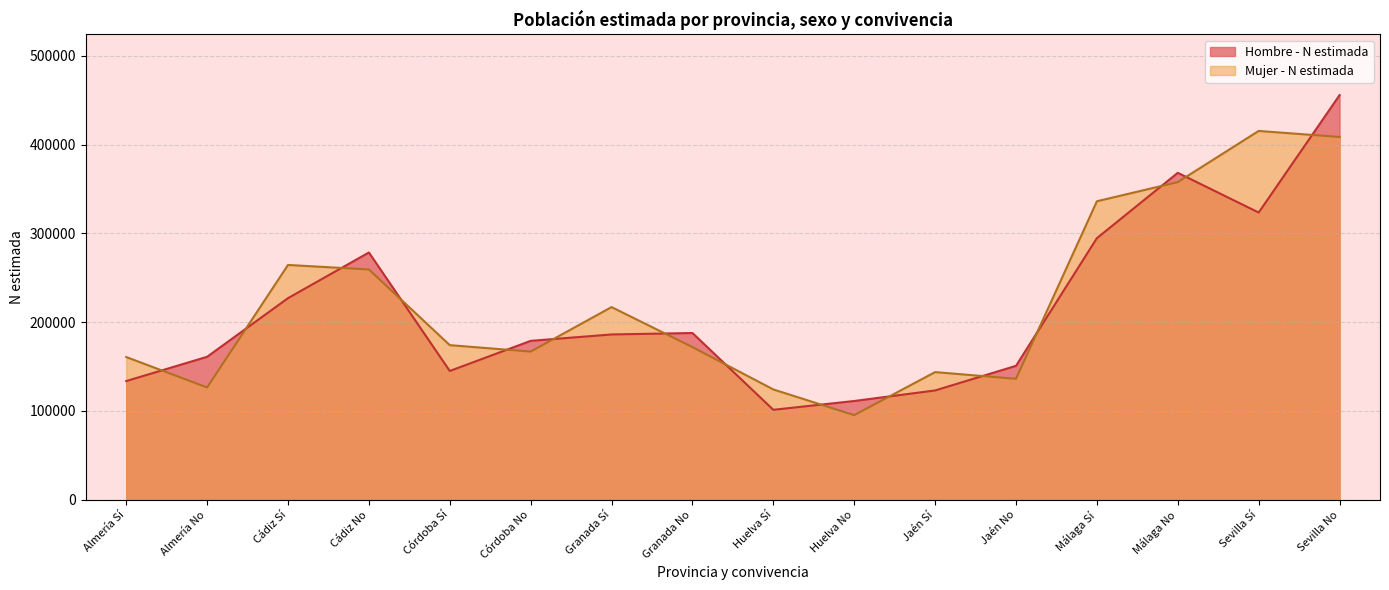

What is the approximate value of Mujer - N estimada at Málaga Sí, to the nearest 10?

336140